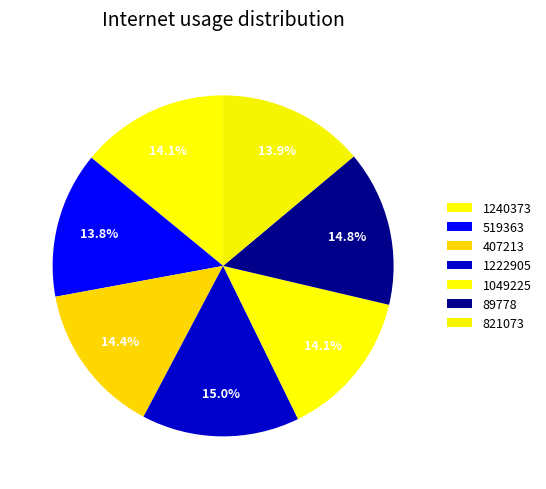

Count the number of slices in the pie.

7